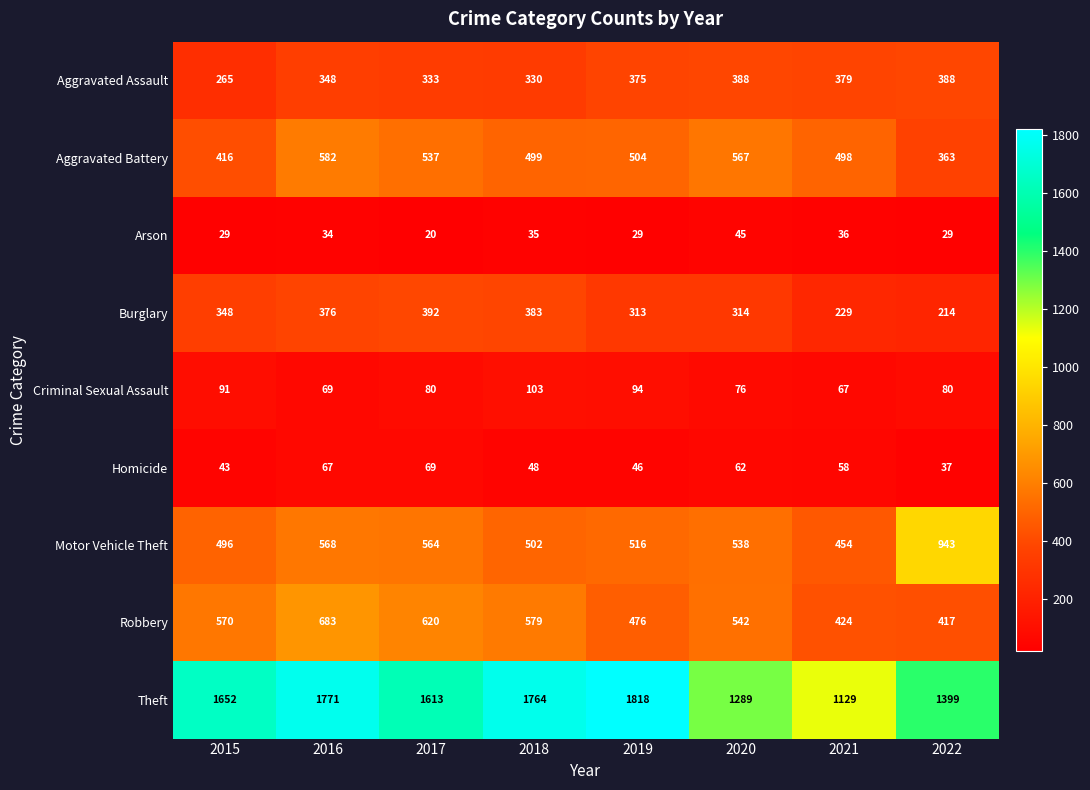

Which series has the largest total across all categories?

Theft